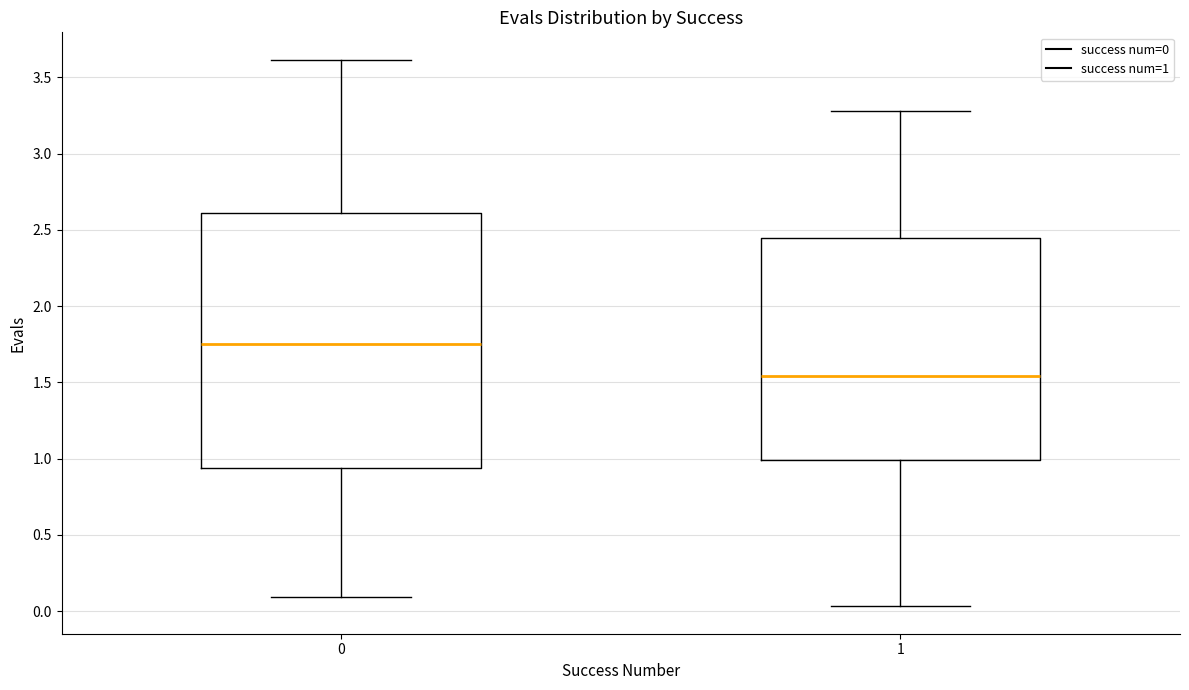

Where does the lower whisker of the box at x = 1 end on the y-axis? The values are not printed on the chart, so give them approximately, as read against the axis.

0.05